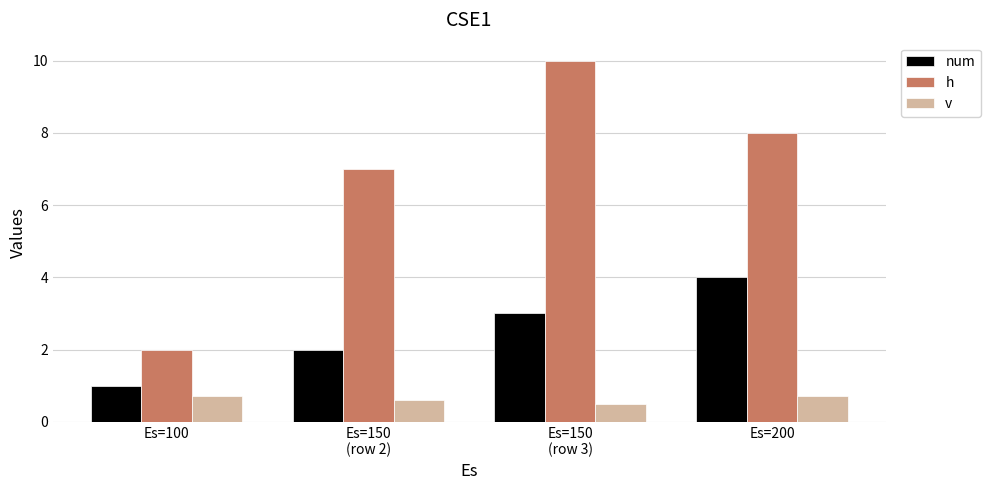

Reading left to right, extract all data points from this chart.

num: Es=100=1.0	Es=150
(row 2)=2.0	Es=150
(row 3)=3.0	Es=200=4.0
h: Es=100=2.0	Es=150
(row 2)=7.0	Es=150
(row 3)=10.0	Es=200=8.0
v: Es=100=0.7	Es=150
(row 2)=0.6	Es=150
(row 3)=0.5	Es=200=0.7